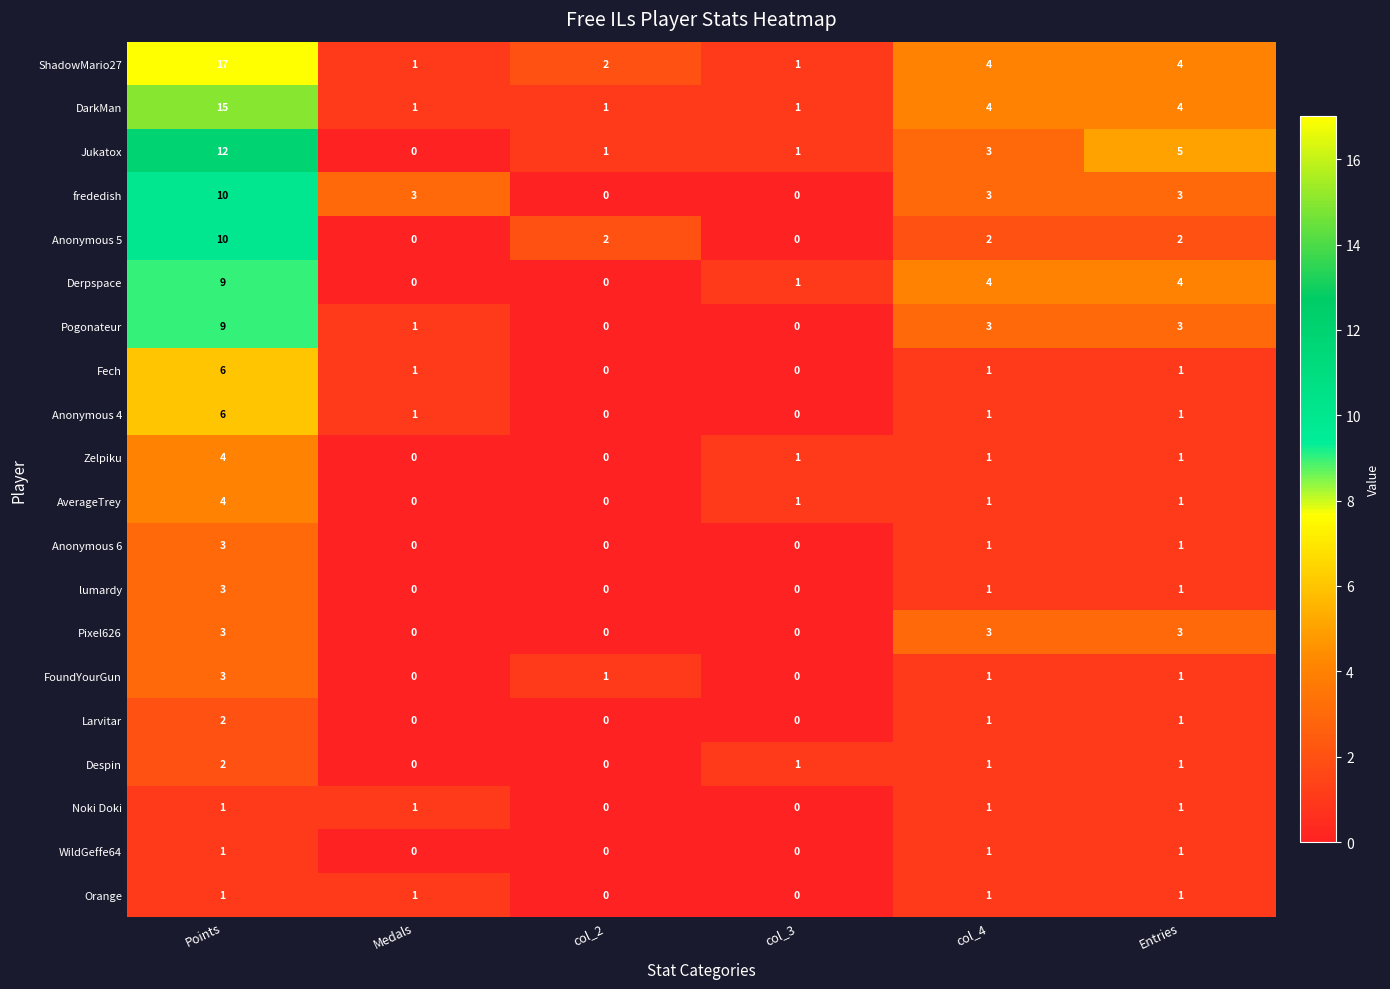

What is the total value across all series at Medals?

10